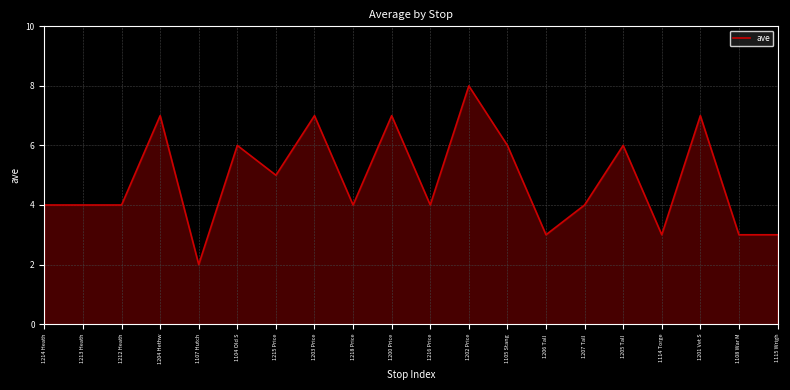

What value does the data have at 1204 Hethw?

7